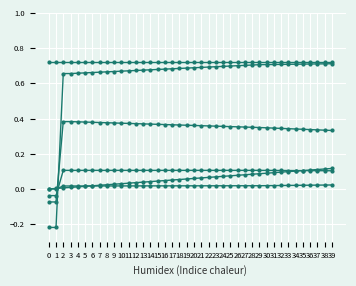

How many lines are shown in the chart?

6